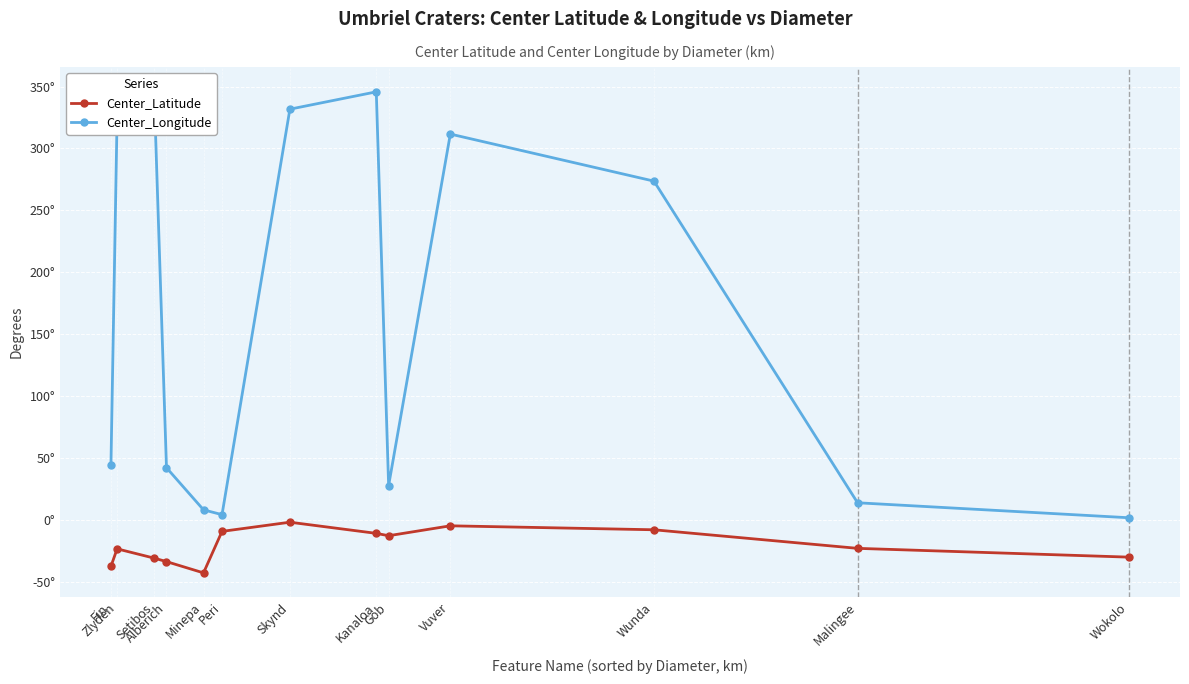

What is the minimum value shown in the chart?

-42.7